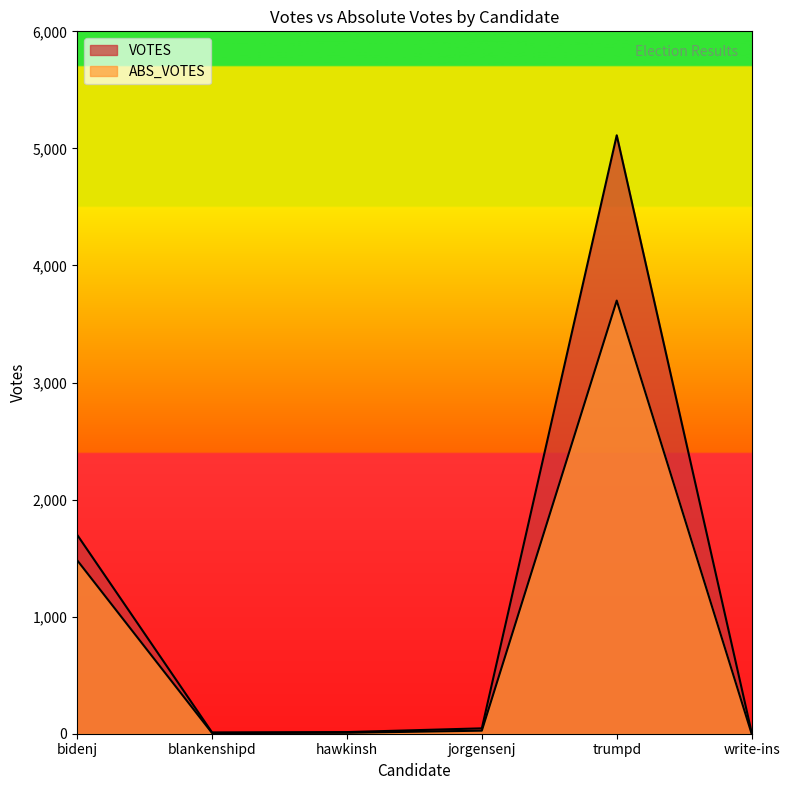

Which series has the largest total across all categories?

VOTES